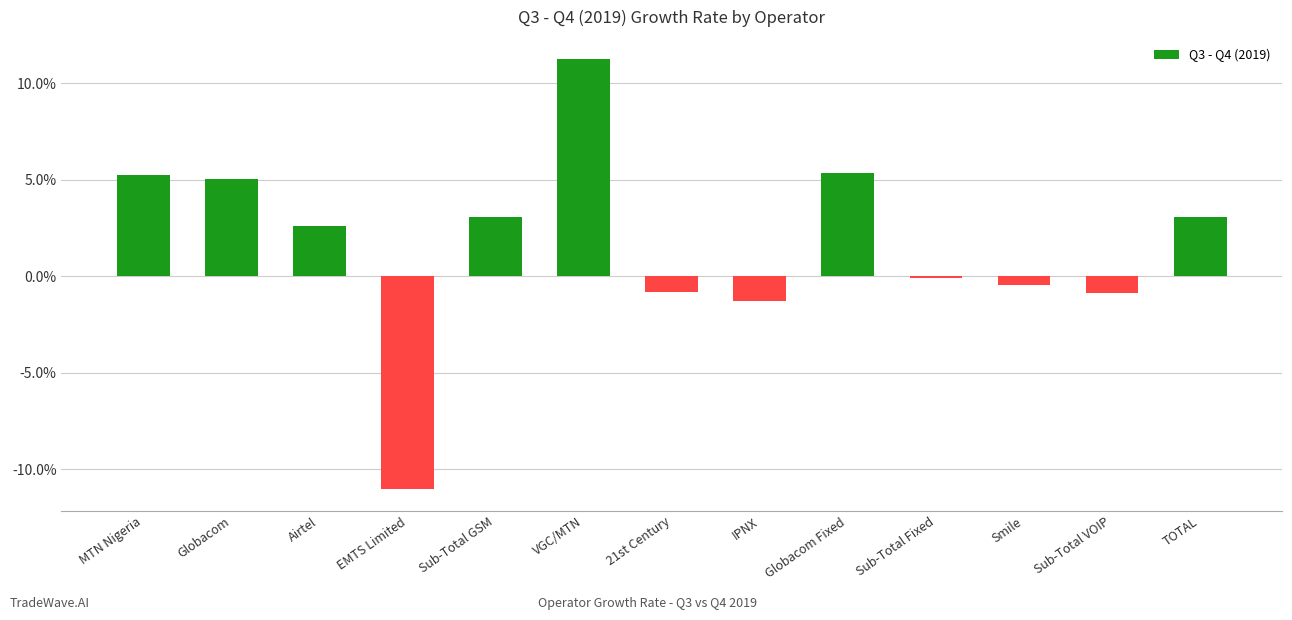

What is the change in value from IPNX to TOTAL?

+4.4